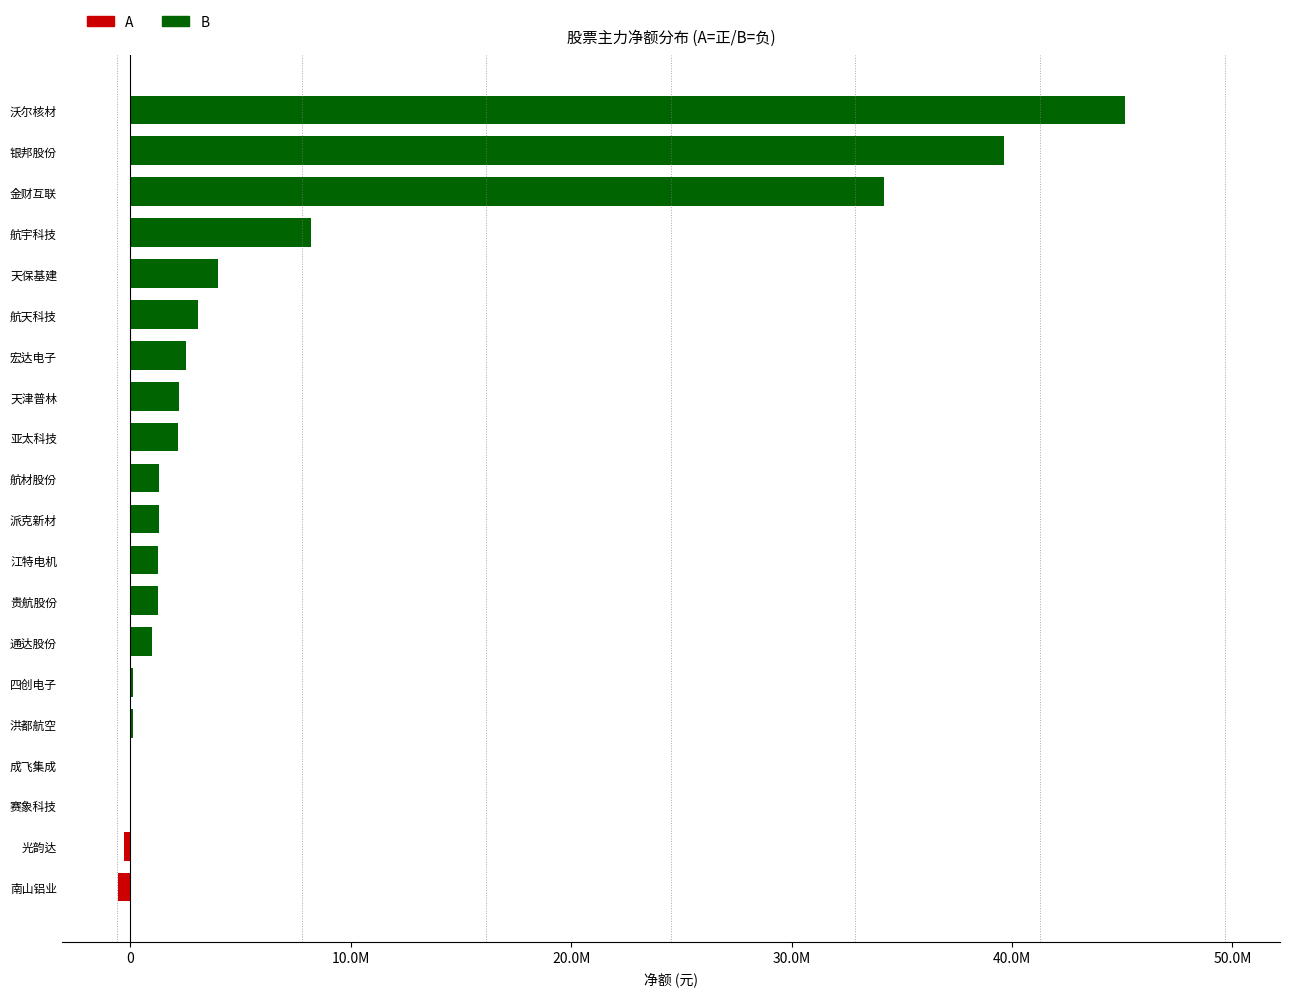

How many data points are above 1285449?

9